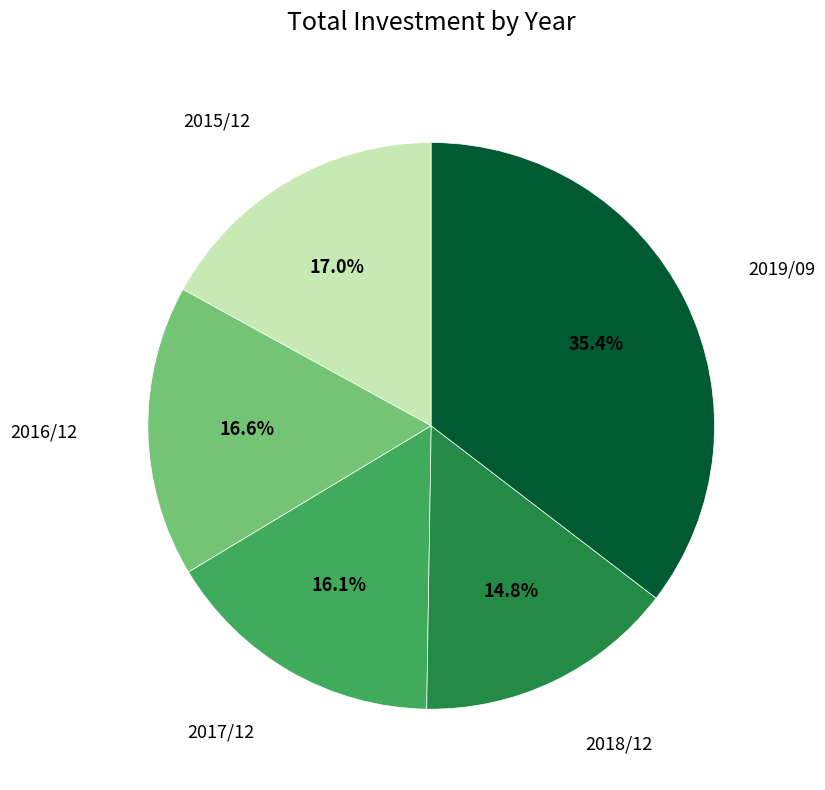

Is there any slice that represents more than half of the pie?

No